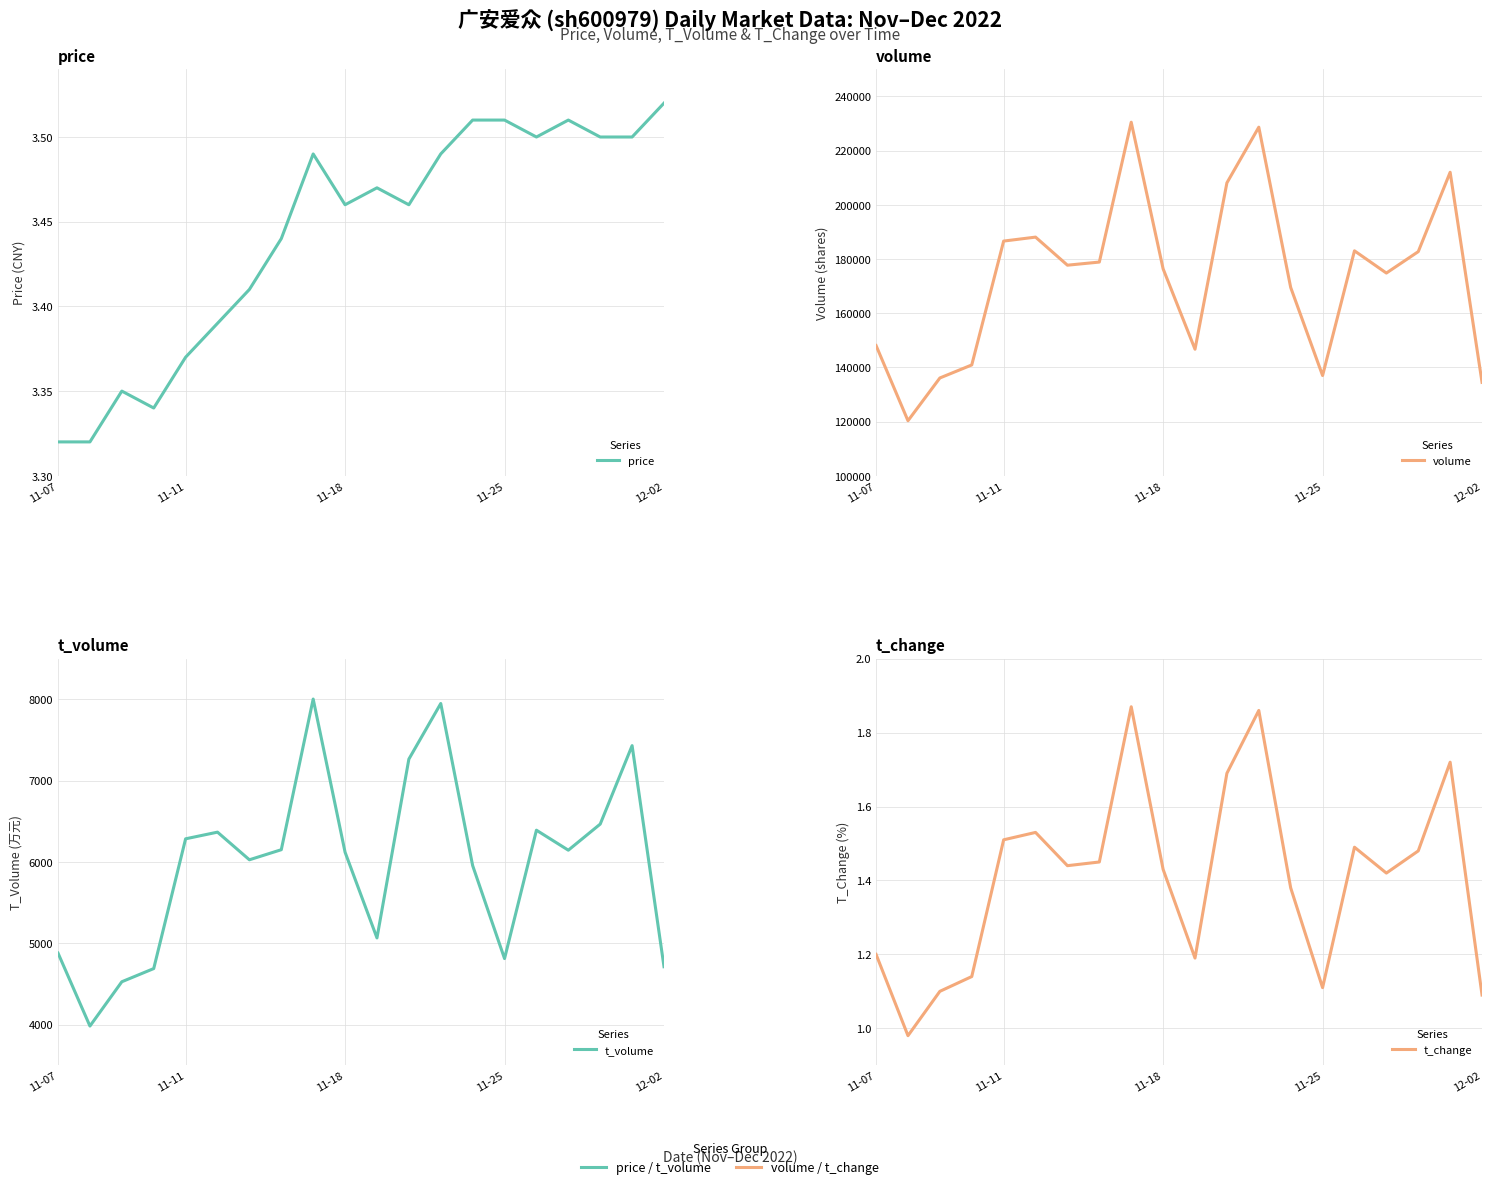

What value does the price series have at 11-07?

3.3